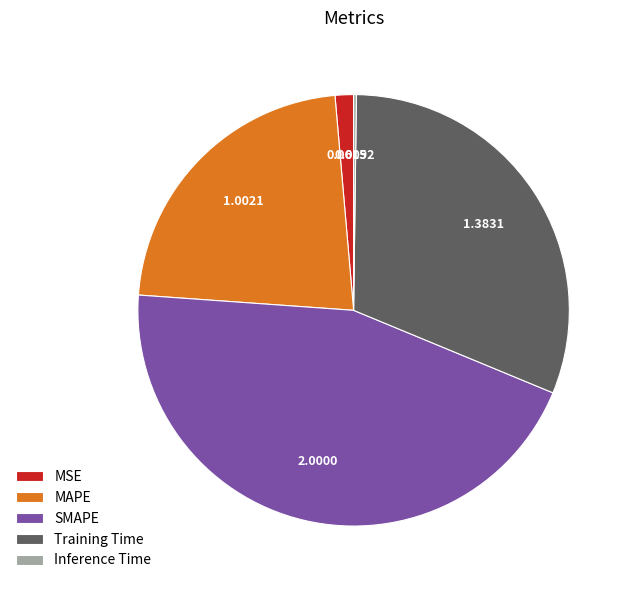

Which slice is the largest?

SMAPE